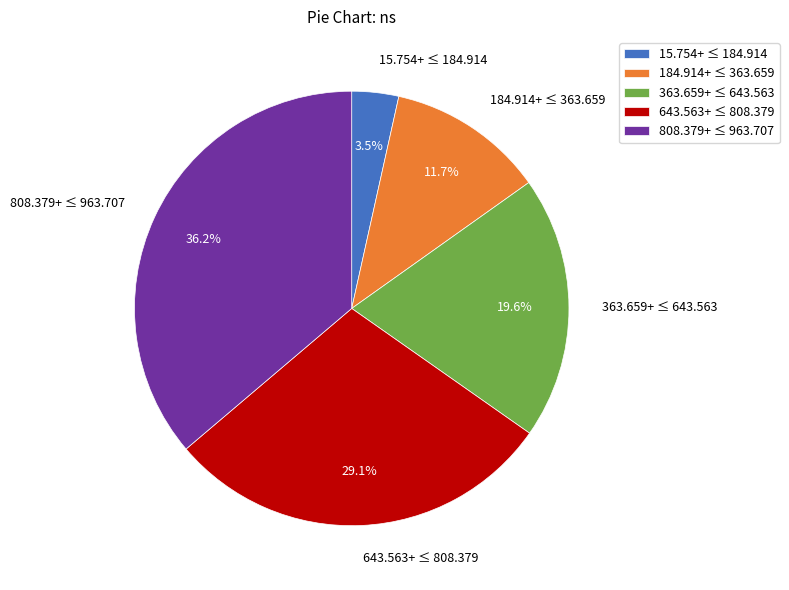

Approximately how many times larger is the value at 643.563+ ≤ 808.379 compared to 808.379+ ≤ 963.707?

0.8